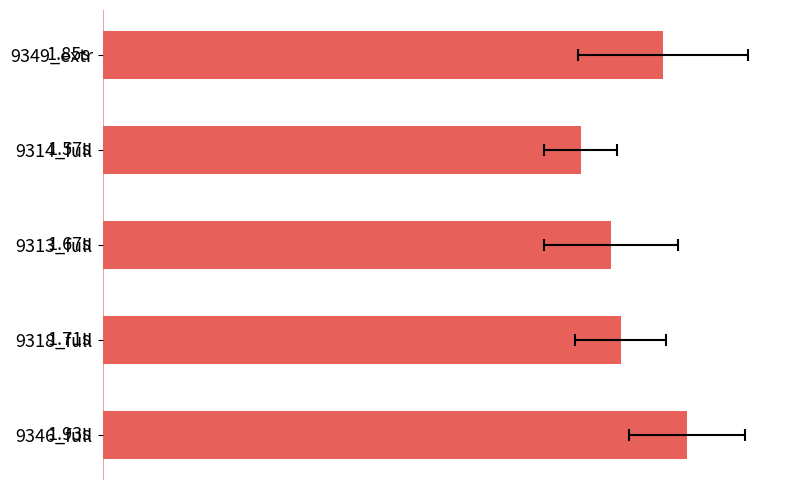

How many values are between 1 and 2?

5